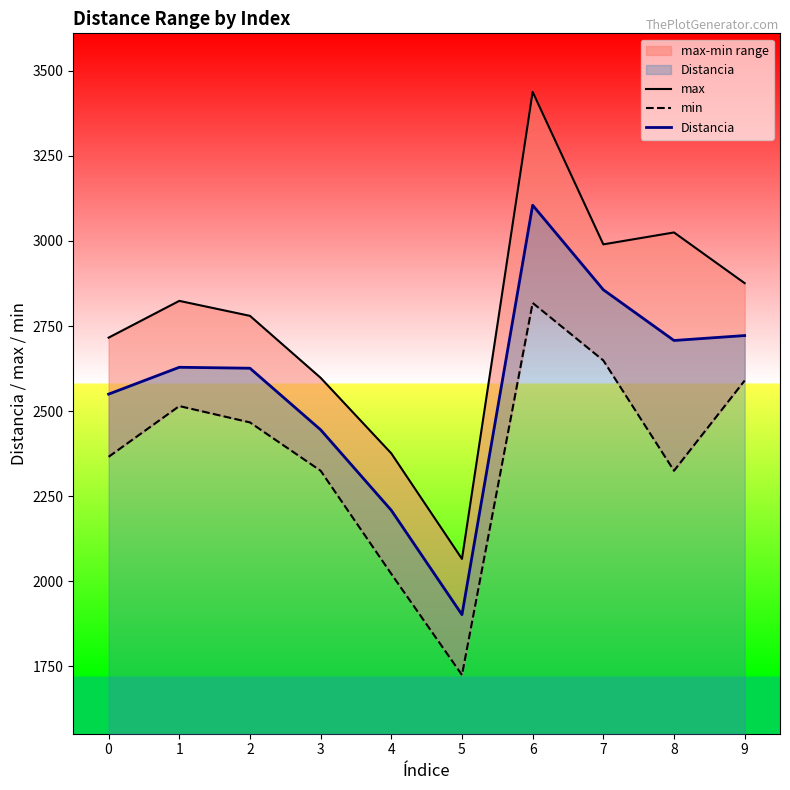

Reading left to right, extract all data points from this chart.

max: 2716.0	2824.0	2780.0	2598.0	2376.0	2066.0	3438.0	2990.0	3025.0	2876.0
min: 2366.0	2515.0	2467.0	2325.0	2022.0	1725.0	2818.0	2649.0	2325.0	2590.0
Distancia: 2550.1	2628.9	2626.2	2445.3	2208.8	1902.3	3105.0	2856.7	2707.6	2722.1